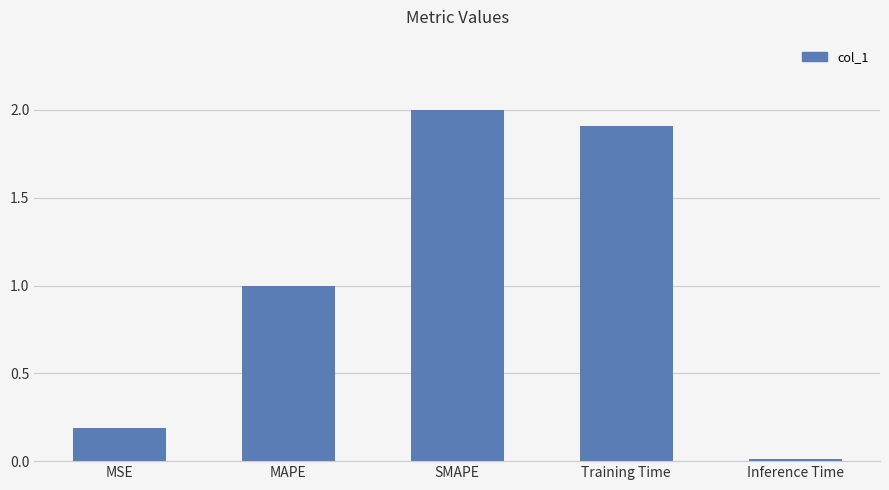

Rank the categories by value from highest to lowest.

SMAPE, Training Time, MAPE, MSE, Inference Time